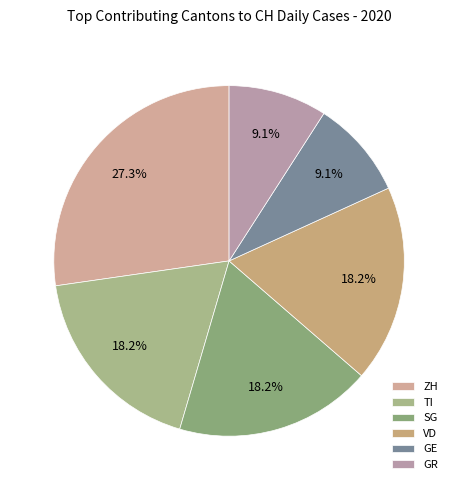

To the nearest percent, what portion does ZH represent?

27%